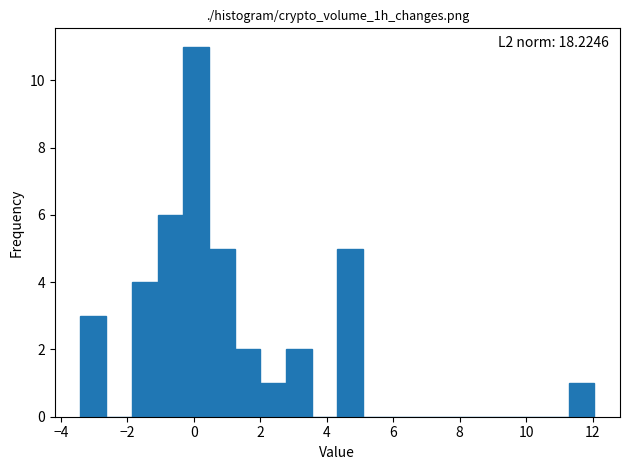

Read against the x-axis, roughly where is the centre of the tallest bar?

0.0